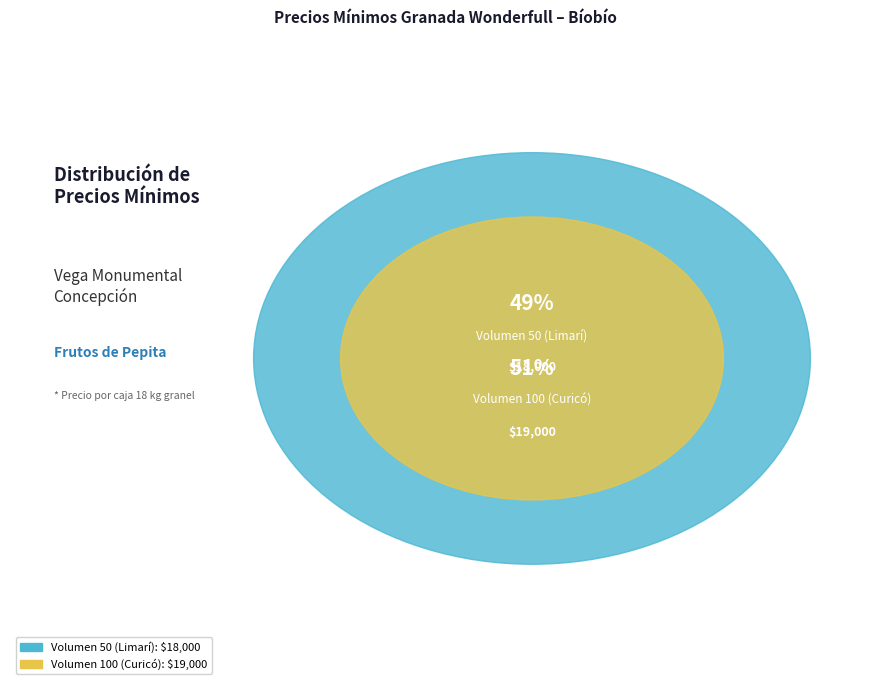

What is the smallest slice in the pie chart?

Volumen 50 (Limarí)